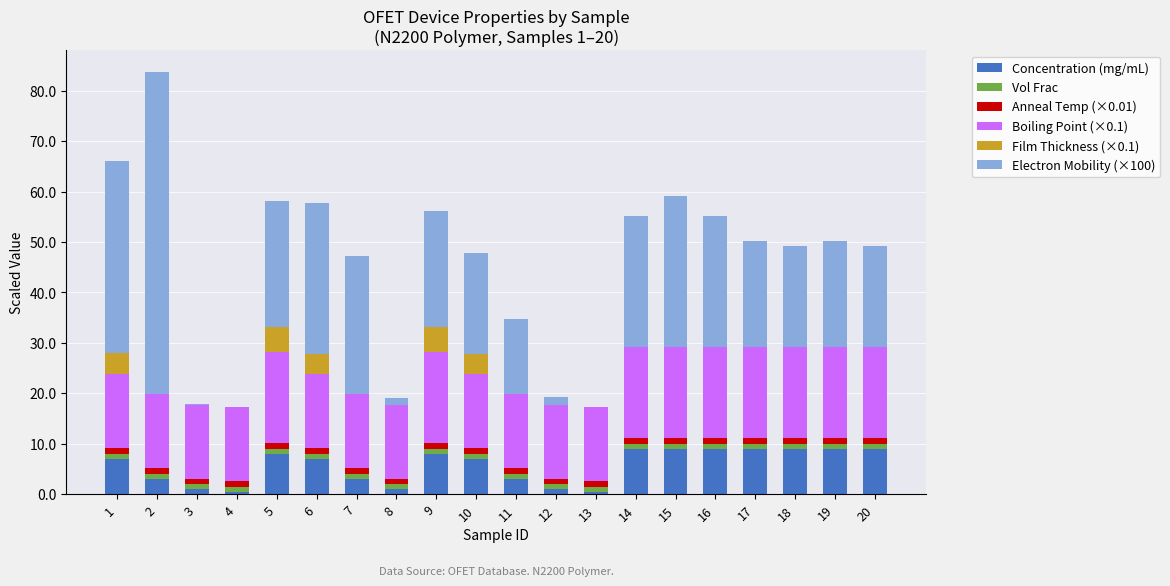

What is the highest value of the Concentration (mg/mL) series?

9.0